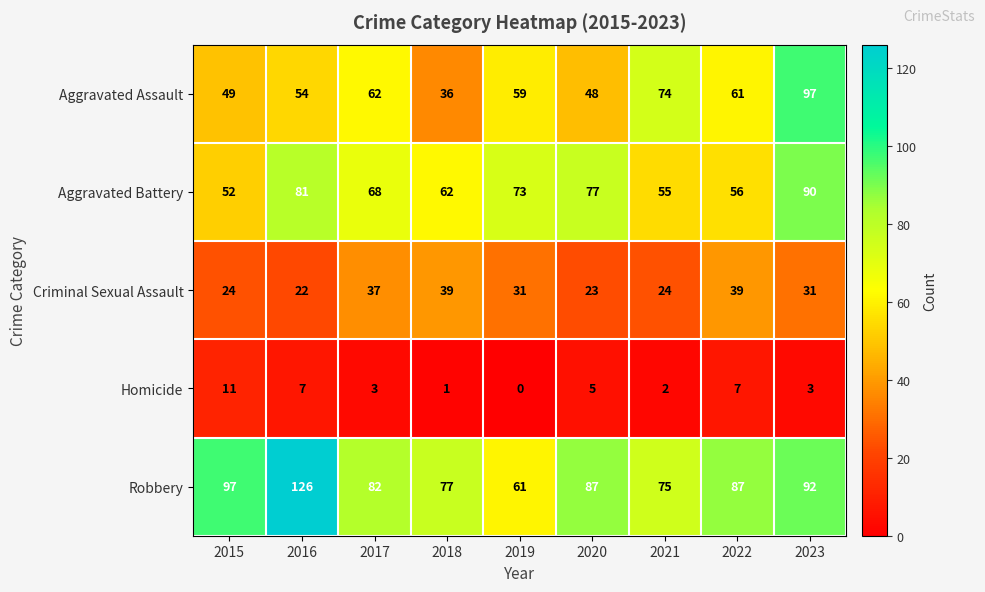

At which category is the sum across all series the highest?

2023